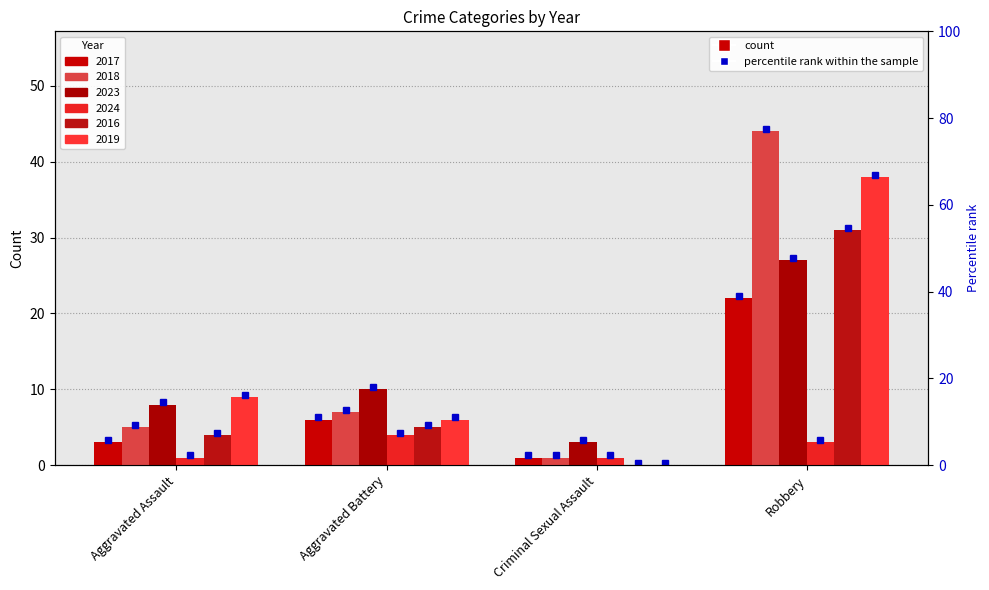

Which series changed the most between Aggravated Assault and Aggravated Battery?

2017